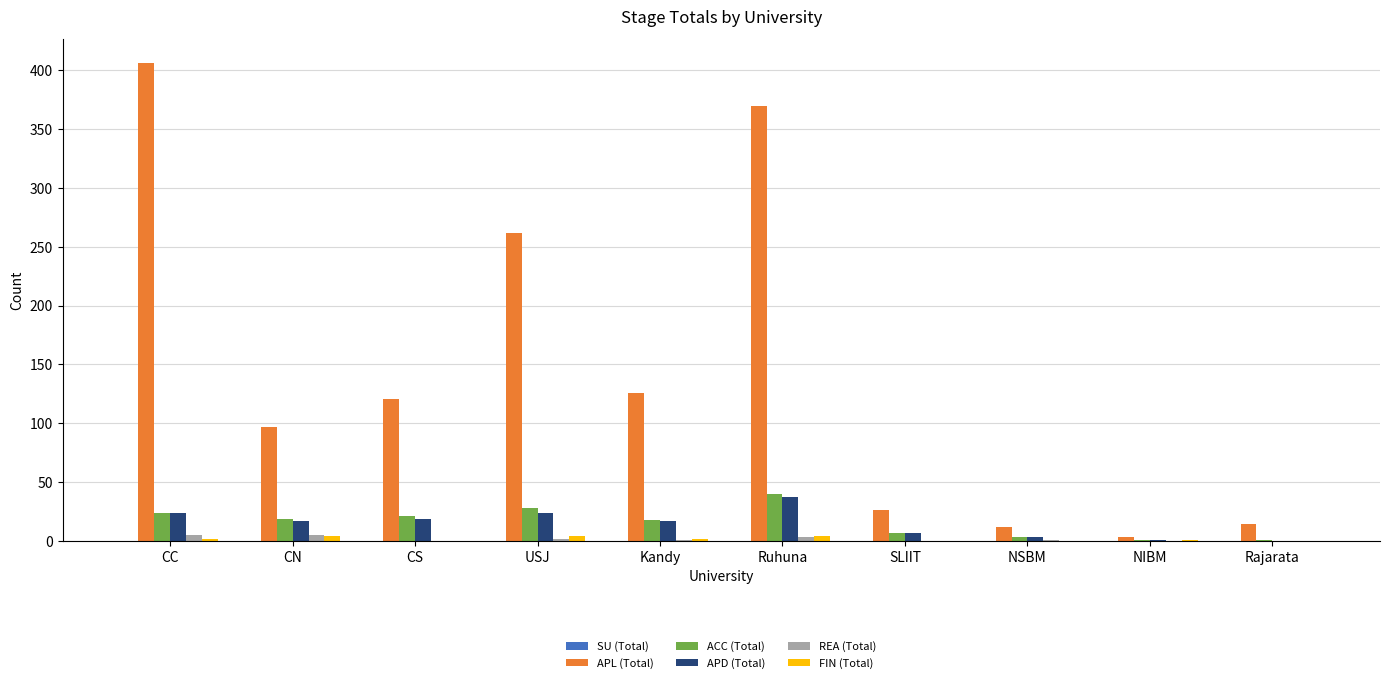

What is the spread (max minus min) of values at NIBM?

3